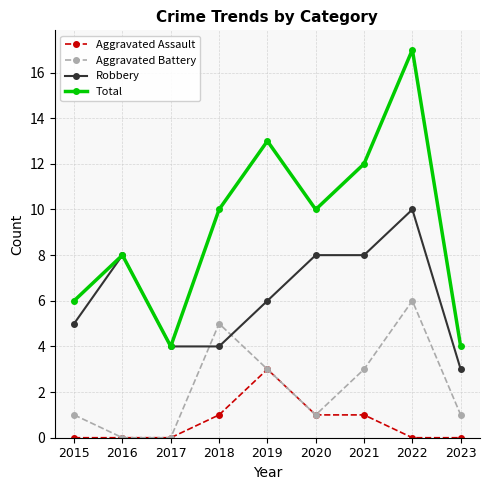

Count the number of categories in the chart.

9